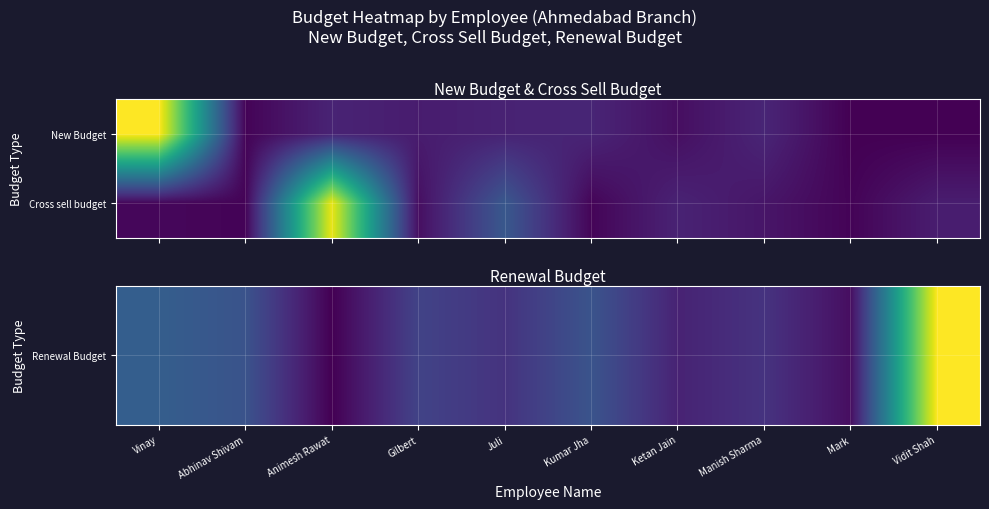

At how many categories does at least one series exceed 7009694?

1